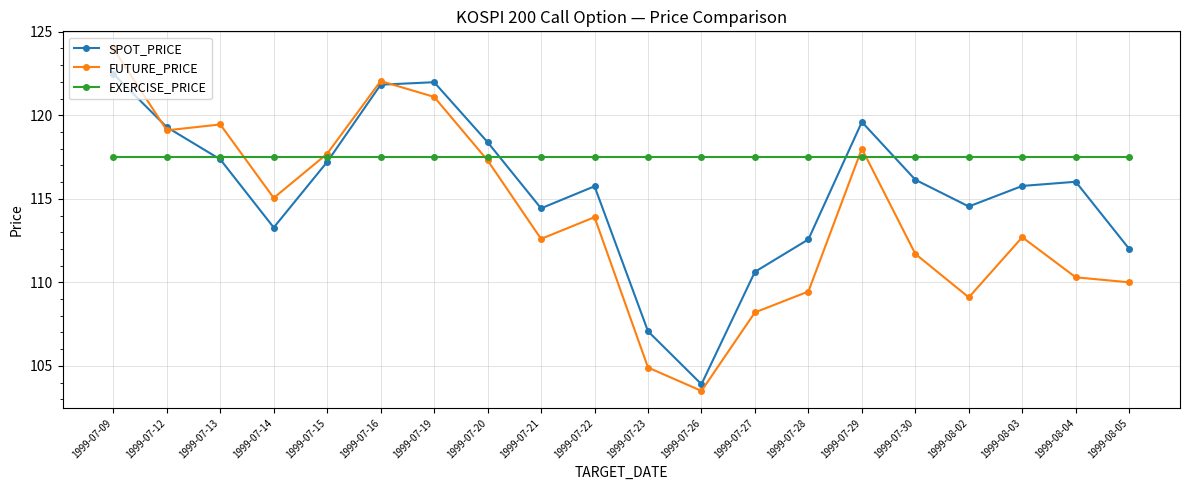

List the series in order of their peak value, lowest first.

EXERCISE_PRICE, SPOT_PRICE, FUTURE_PRICE